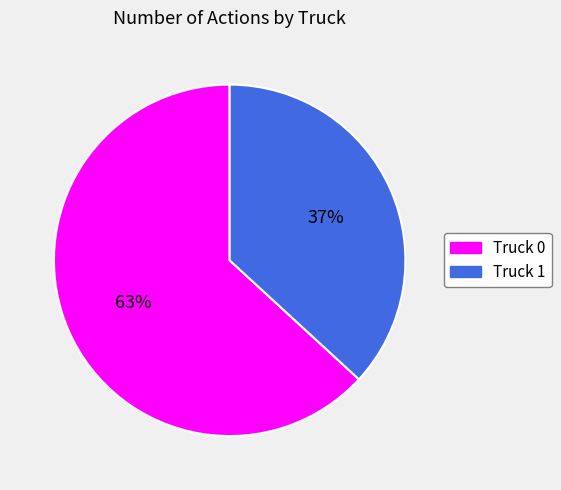

Is Truck 1 the majority of the pie?

No